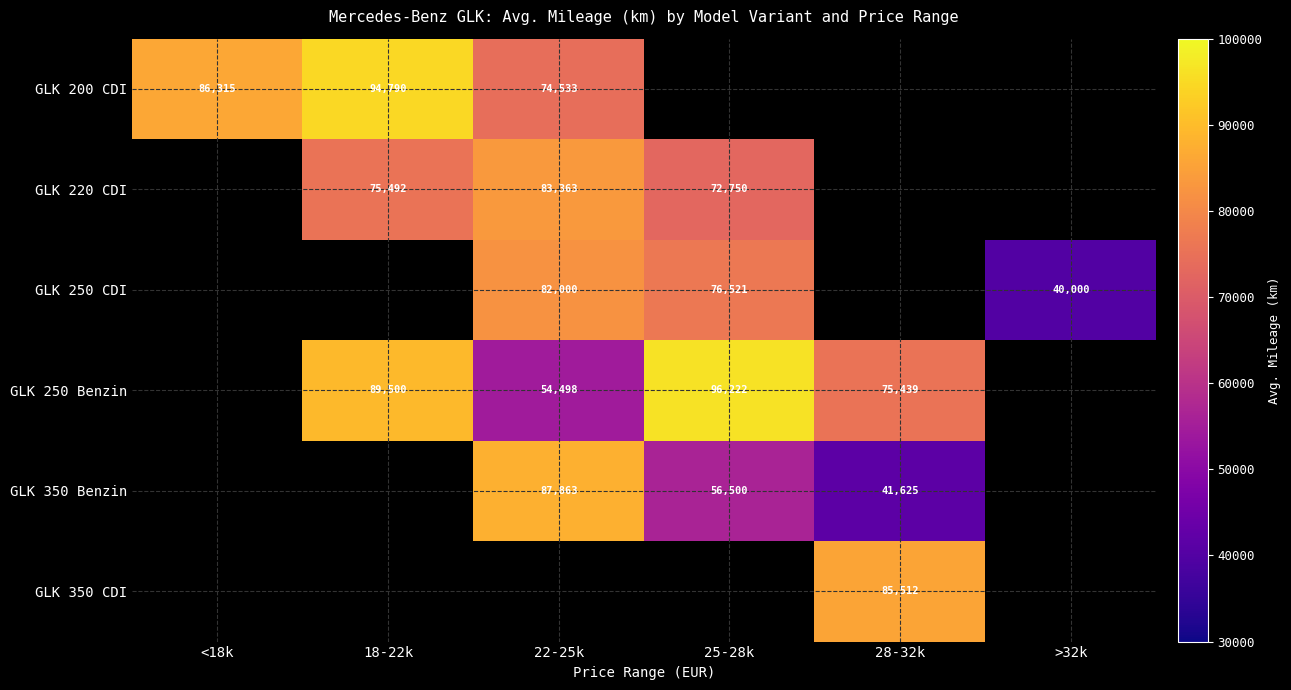

True or false: GLK 200 CDI has a value of 49880.9 at <18k.

False